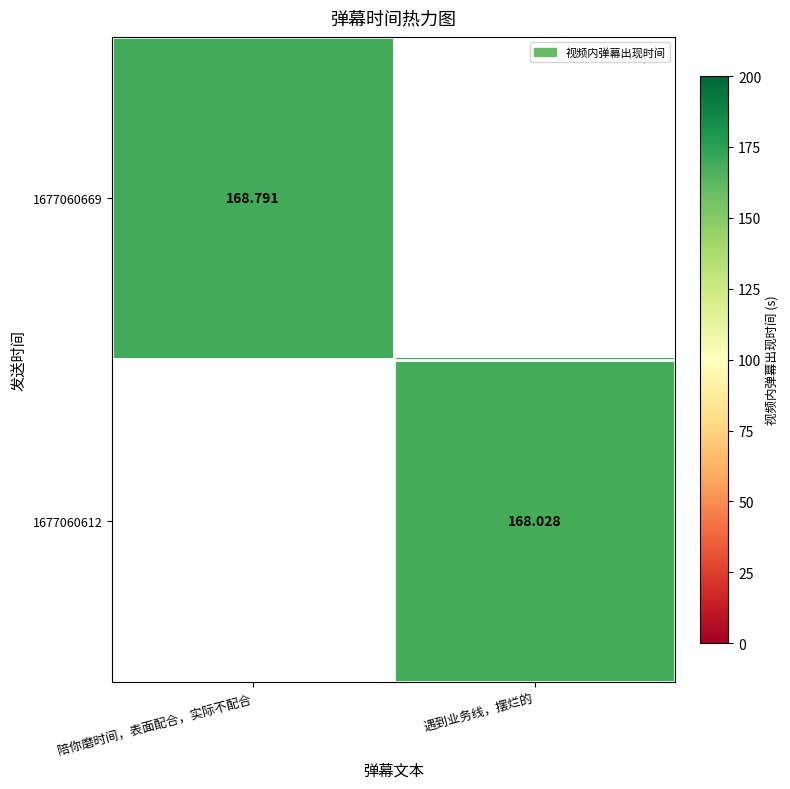

Between 陪你磨时间，表面配合，实际不配合 and 遇到业务线，摆烂的, which is larger?

陪你磨时间，表面配合，实际不配合